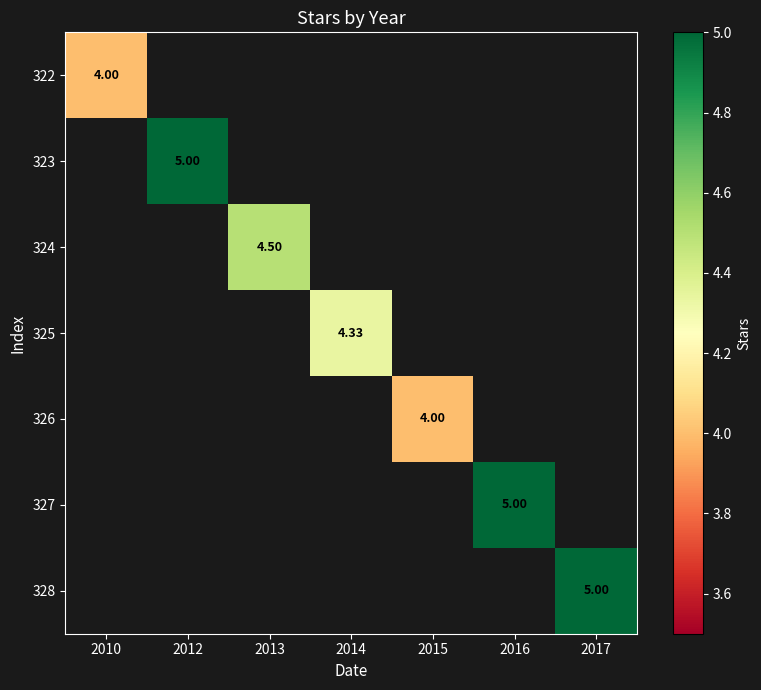

At 2014, list the series in order from smallest to largest.

322, 323, 324, 325, 326, 327, 328